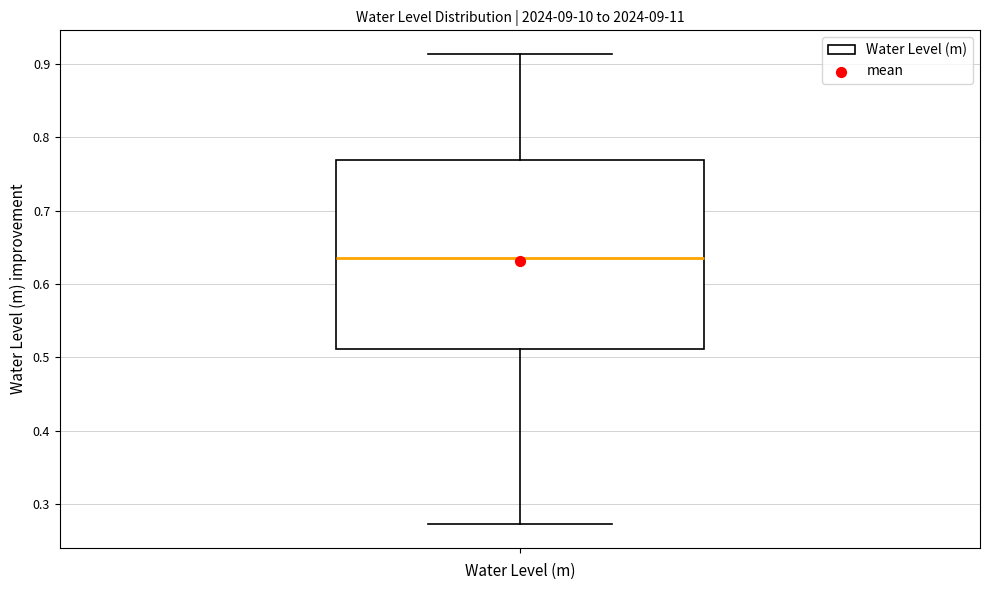

Transcribe this box plot: give where the median line is, the range the box spans, and where the two whiskers end, as read against the y-axis. The values are not printed on the chart, so give them approximately, as read against the axis.

median 0.64, box 0.51 to 0.77, whiskers 0.27 to 0.91